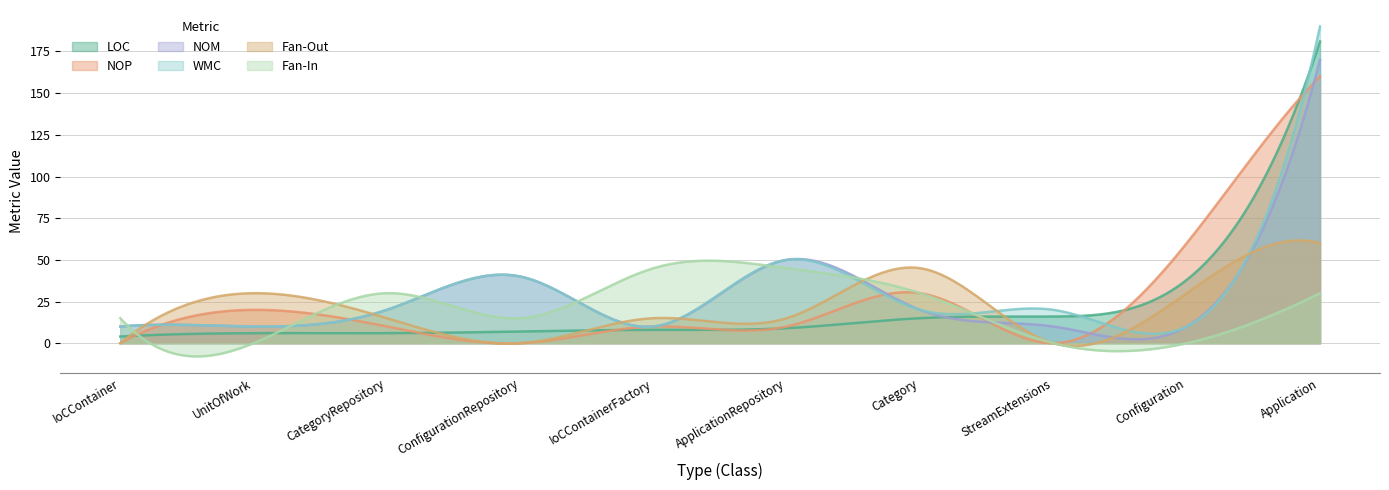

Count the number of categories in the chart.

300